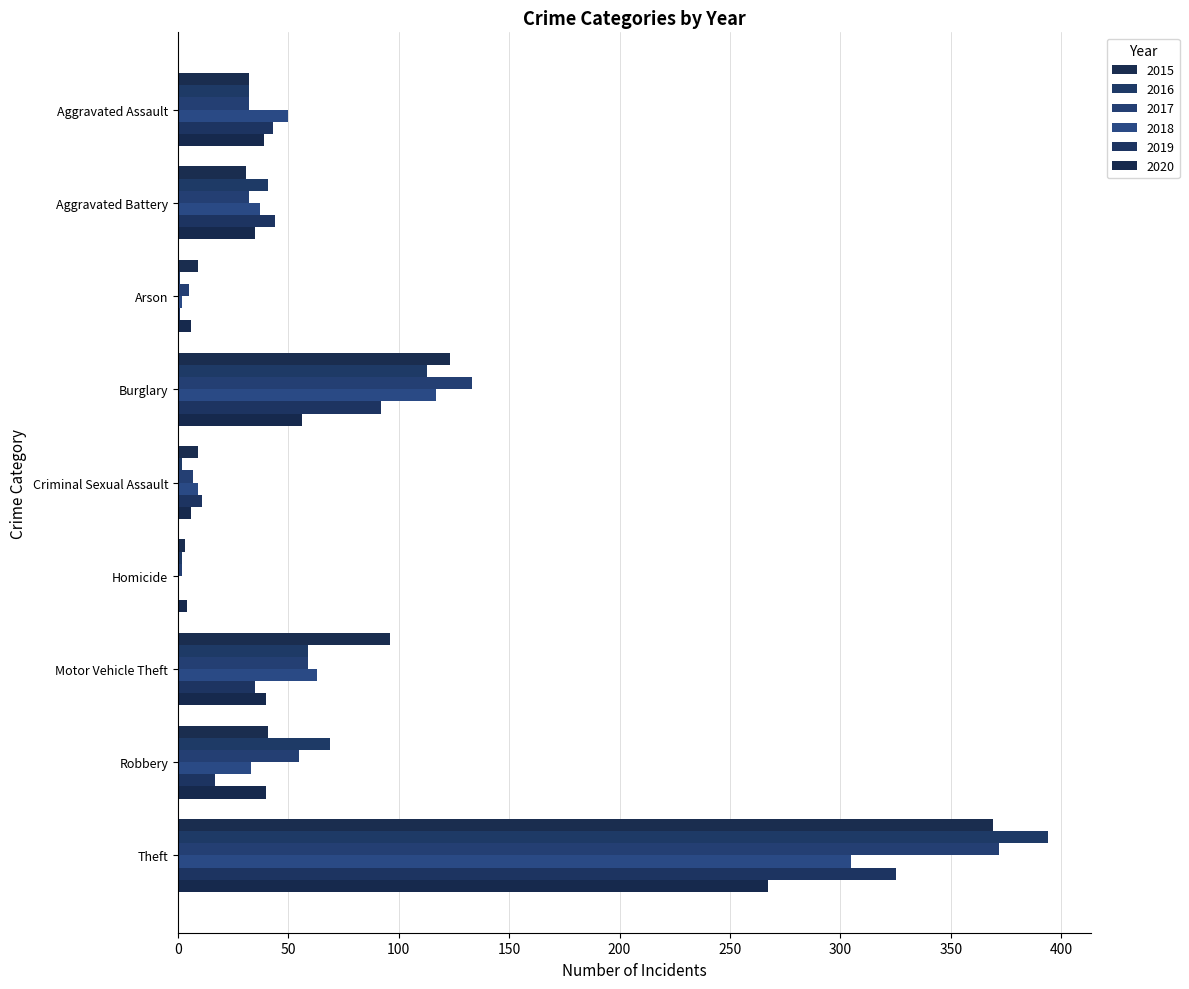

At which label does 2018 first exceed 37?

Aggravated Assault